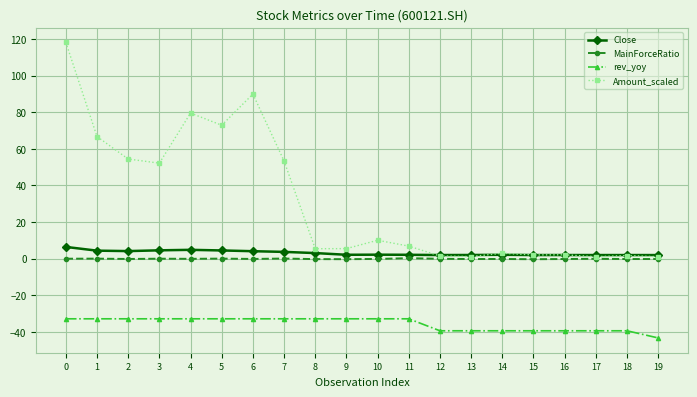

True or false: rev_yoy and Close cross at least once.

False